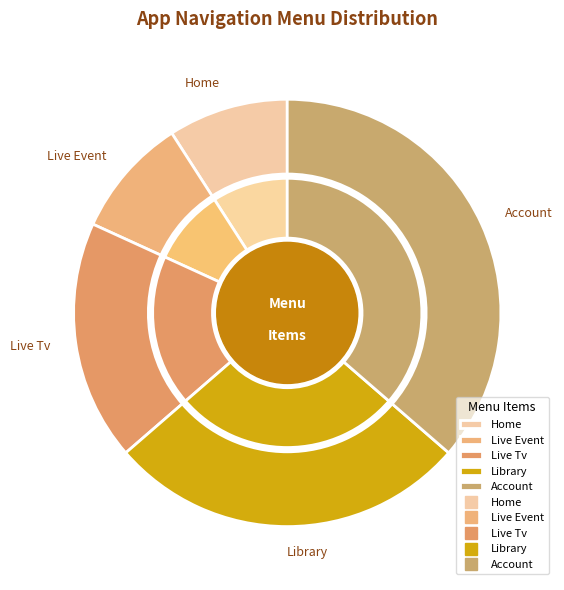

Is it true that Live Tv is 14% of the pie?

False